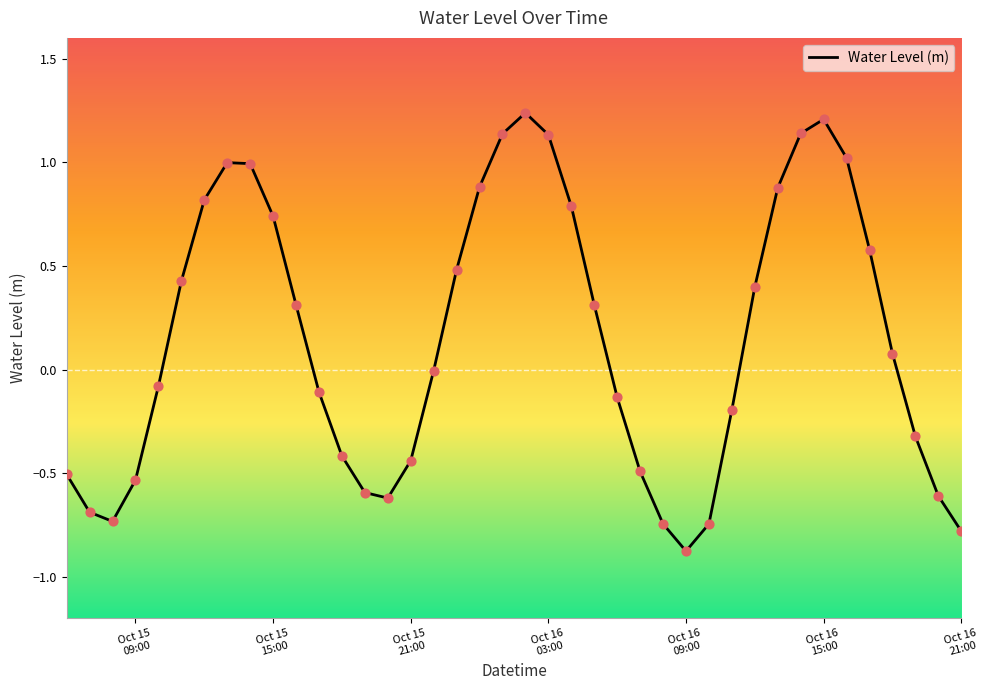

What is the minimum value shown in the chart?

-0.9